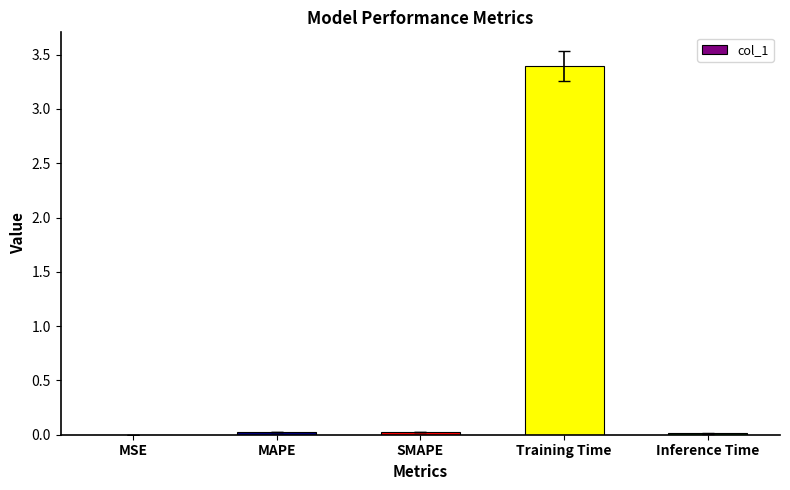

Are the bars grouped side by side (vs. stacked)?

No